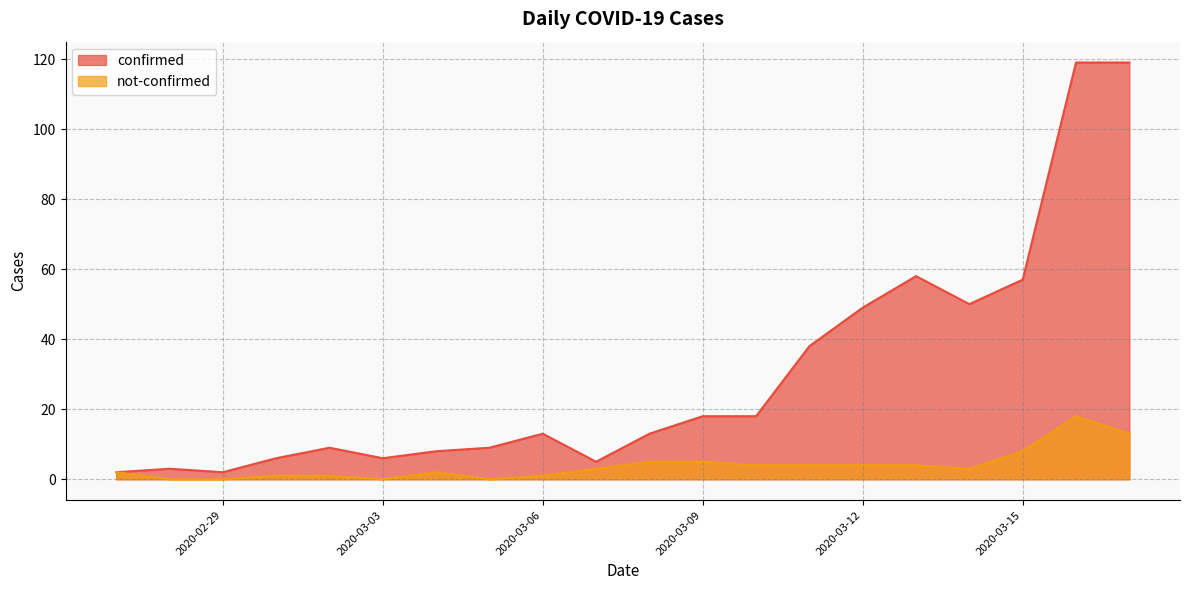

Does the chart display data point markers on the line(s)?

No